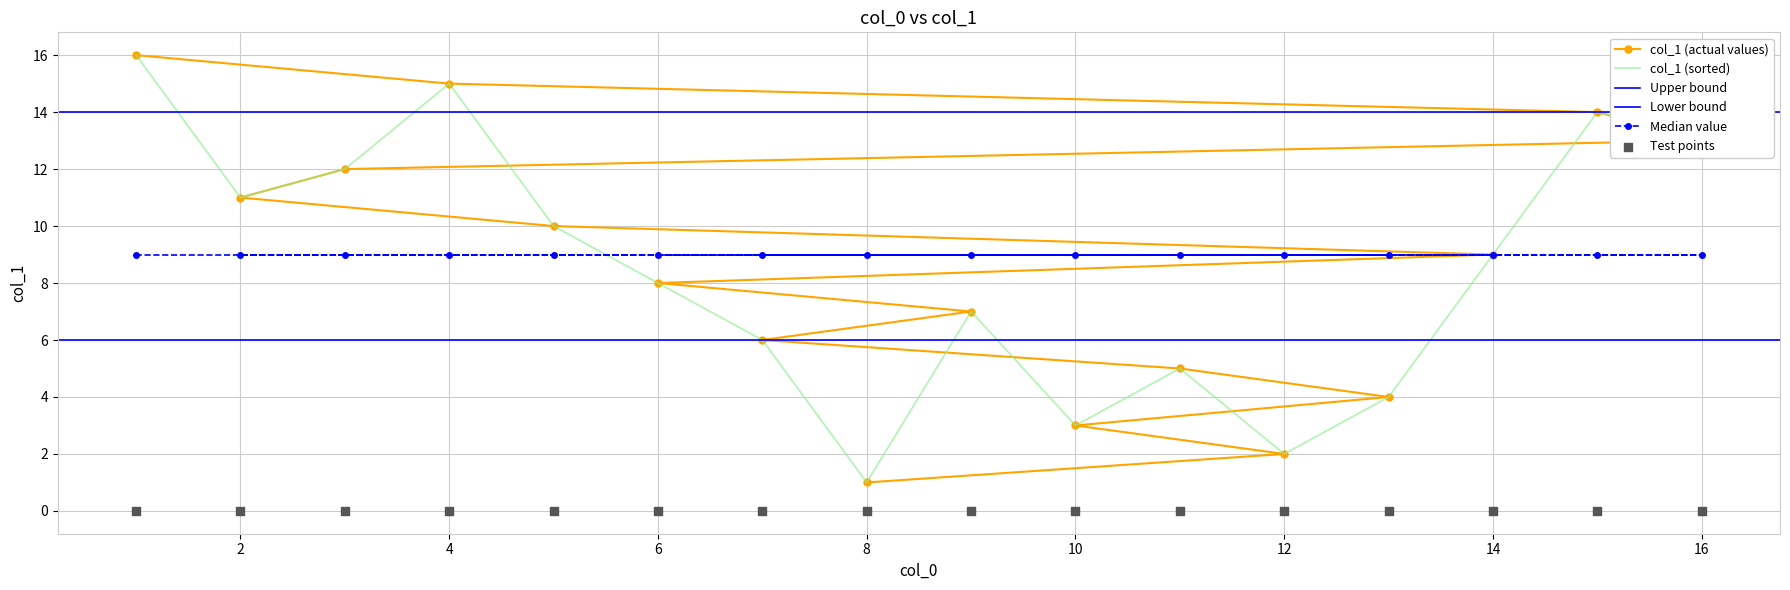

Between 9 and 12, which is larger?

9